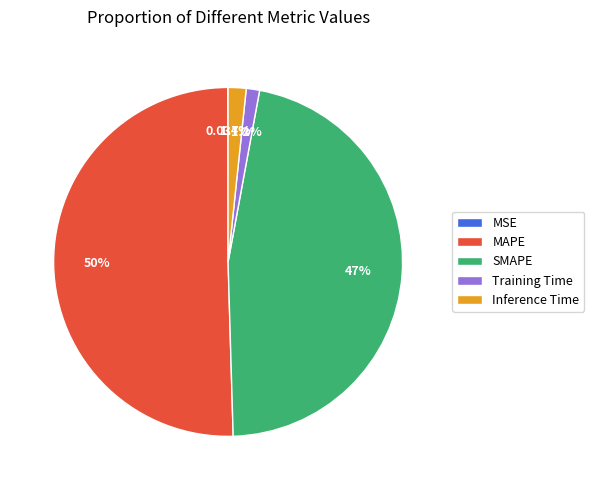

What is the largest slice in the pie chart?

MAPE